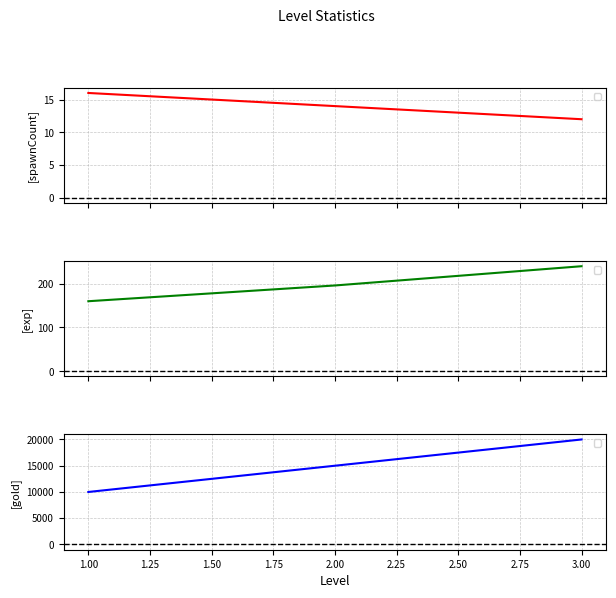

Is the value of _exp at 2 greater than the value of _spawnCount at 1?

Yes